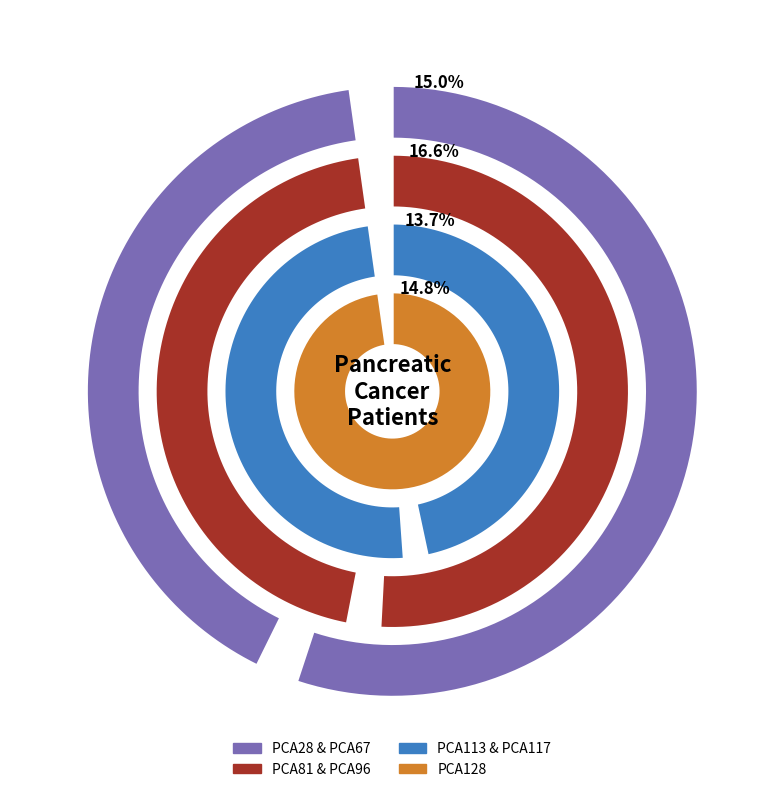

Rank the categories by value from highest to lowest.

PCA81, PCA28, PCA128, PCA96, PCA117, PCA113, PCA67